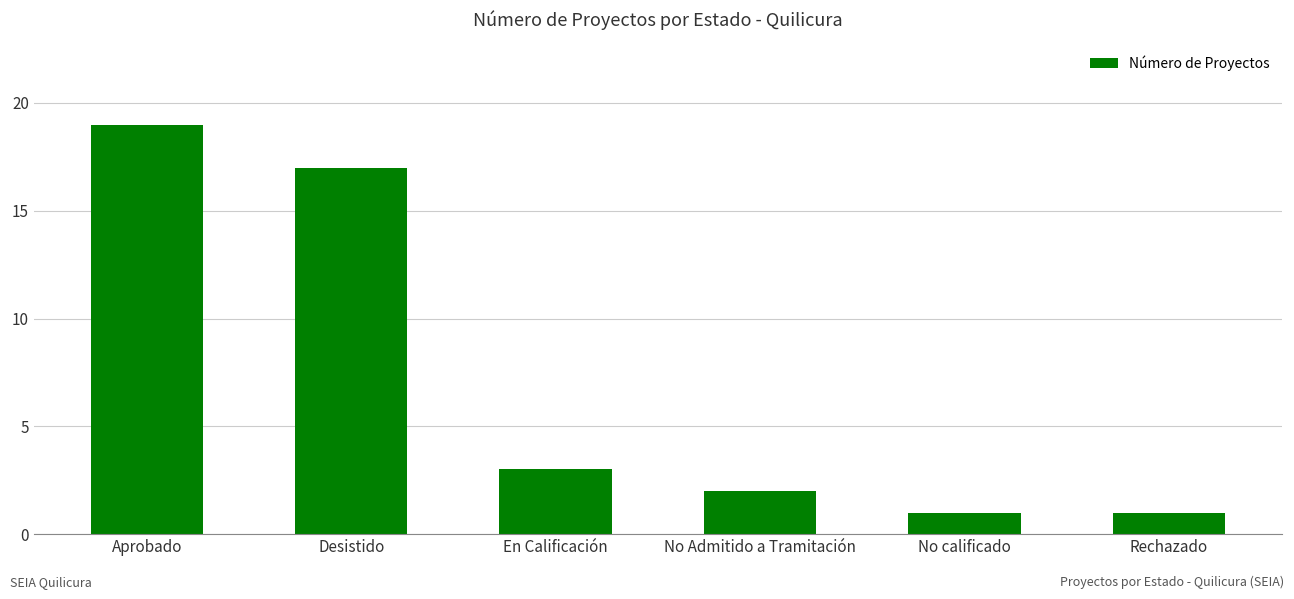

What is the difference between the maximum and minimum values?

18